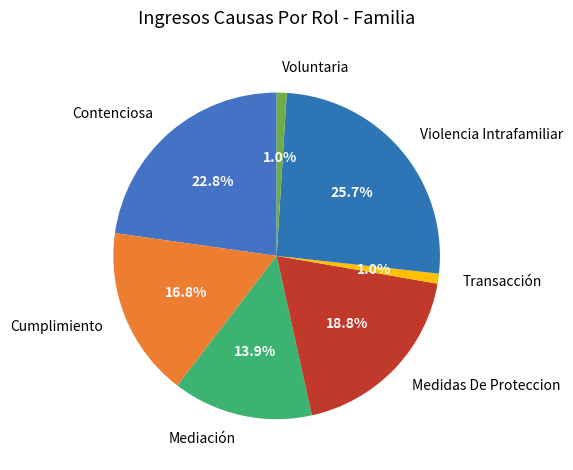

How many slices are in this pie chart?

7